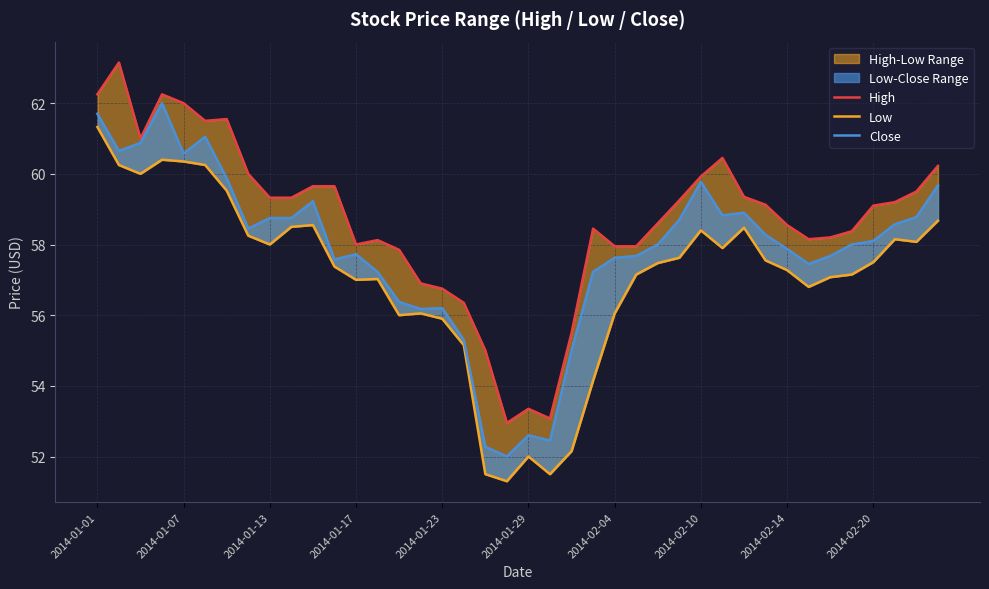

The value of High at 34 is 34.9. True or false?

False